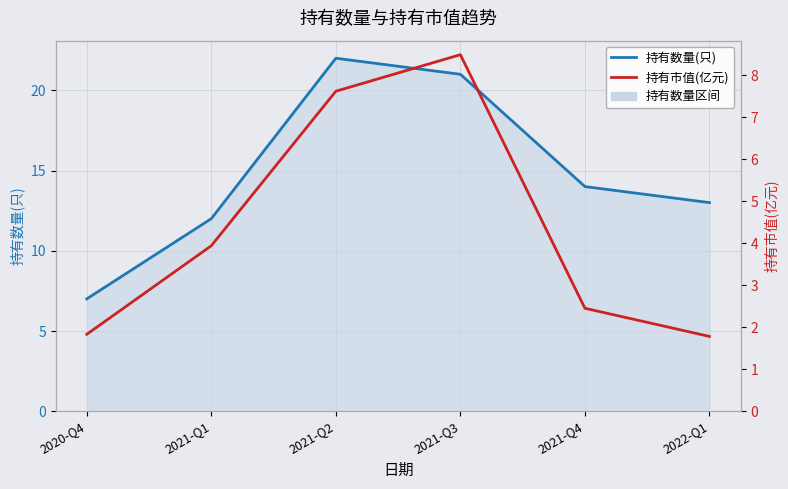

The value of 持有数量(只) at 2021-Q3 is 21.0. True or false?

True